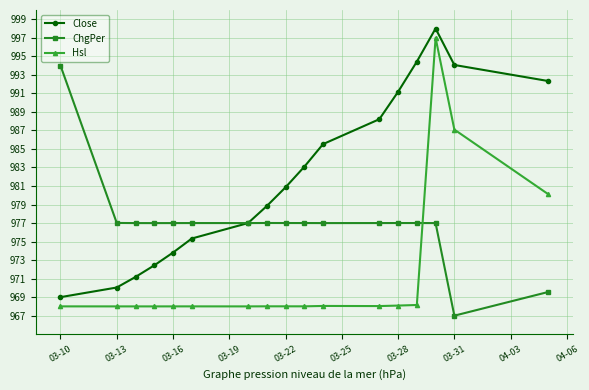

What is the value of the ChgPer point at the 10th from the left?

977.0